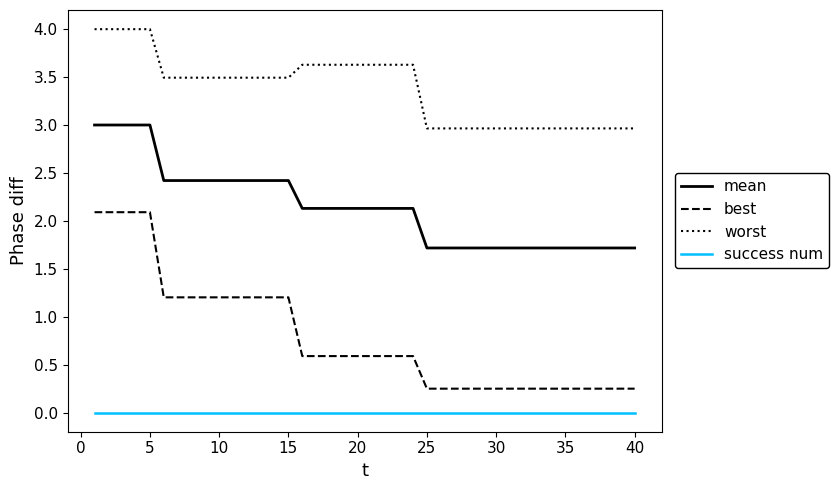

Which series has the widest spread of values?

best